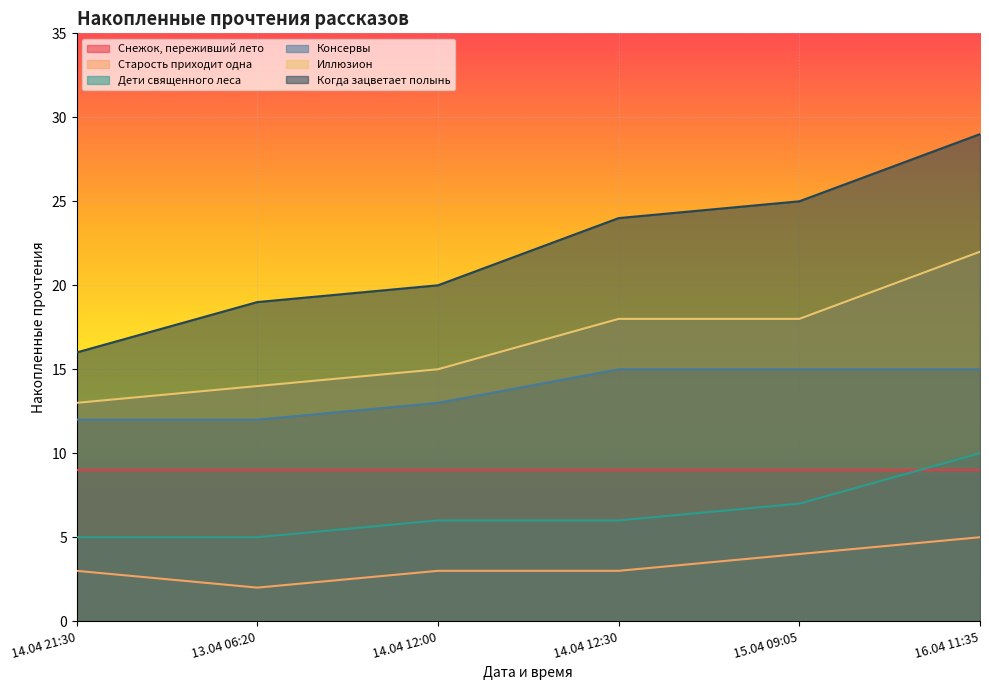

Where does the Когда зацветает полынь series first go above 24?

15.04 09:05